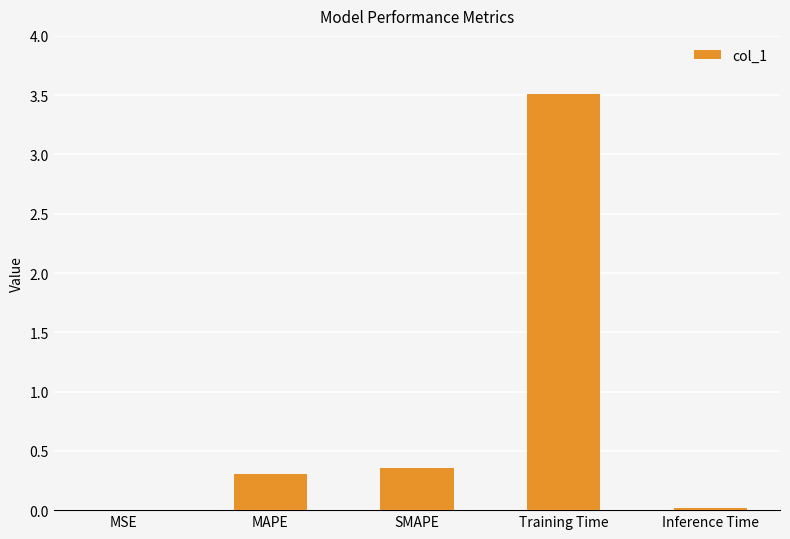

The chart shows a value of 0.0 at MSE. True or false?

True